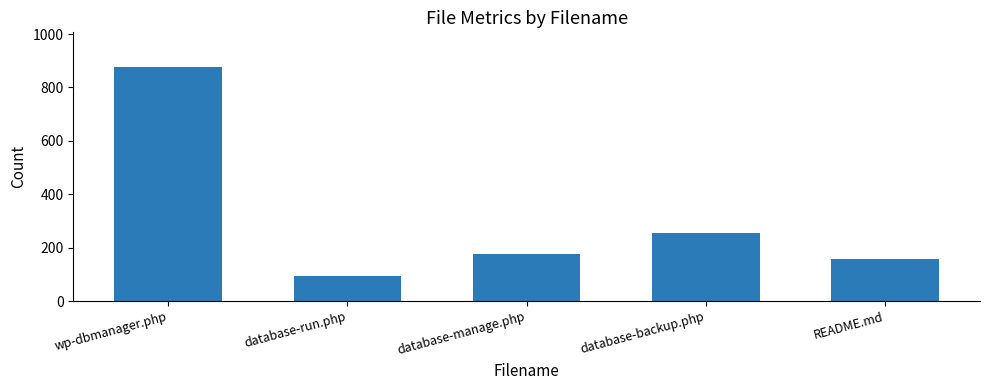

Count the number of data series in this chart.

1